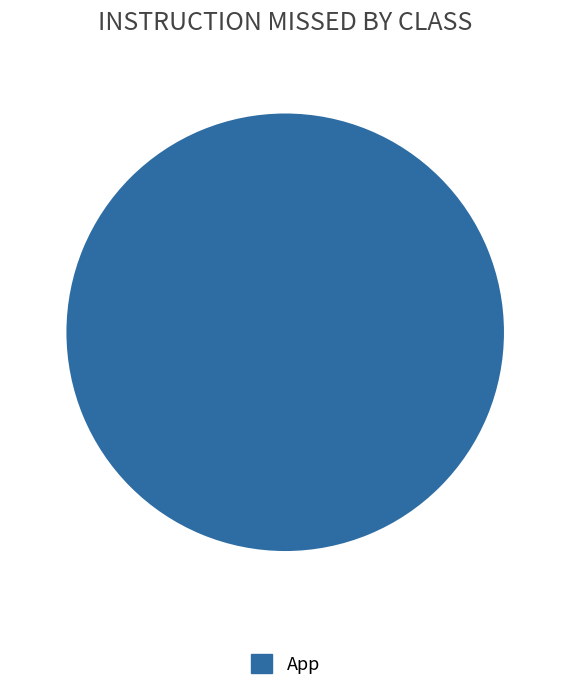

Rank the categories by value from lowest to highest.

App